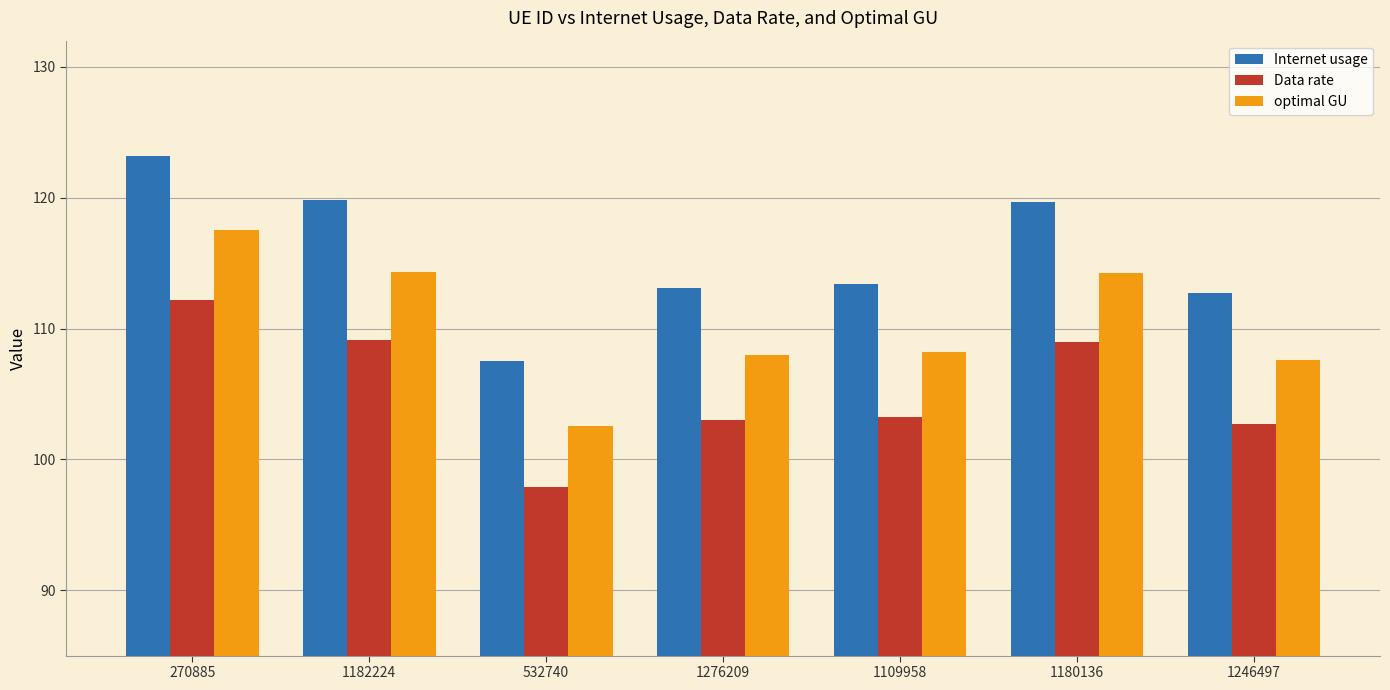

What are all the series names shown in the legend?

Internet usage, Data rate, optimal GU